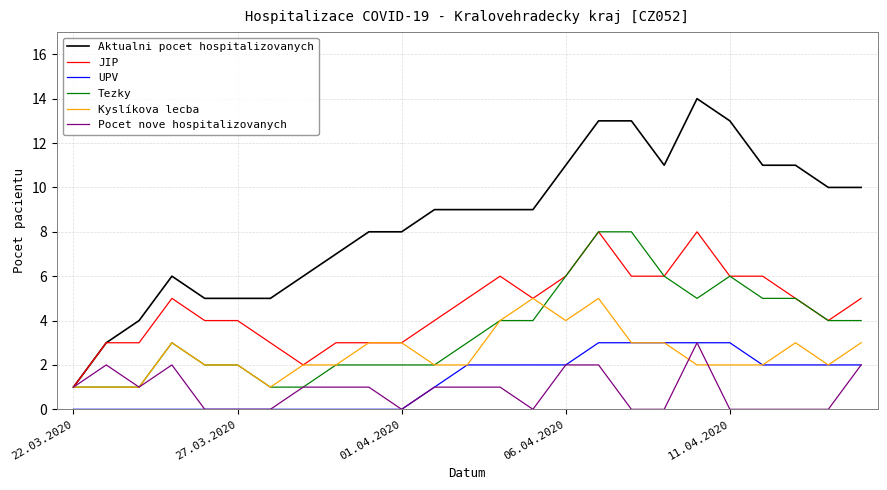

What is the average value of the Pocet nove hospitalizovanych series?

1